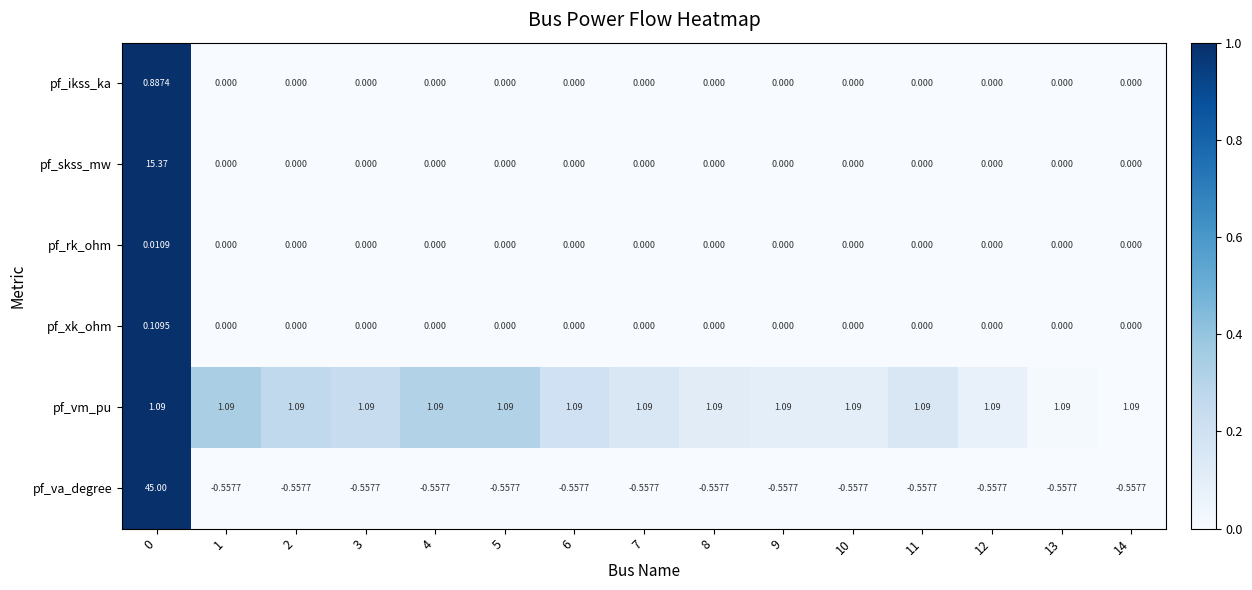

Rank the series by their maximum value, from highest to lowest.

pf_va_degree, pf_skss_mw, pf_vm_pu, pf_ikss_ka, pf_xk_ohm, pf_rk_ohm